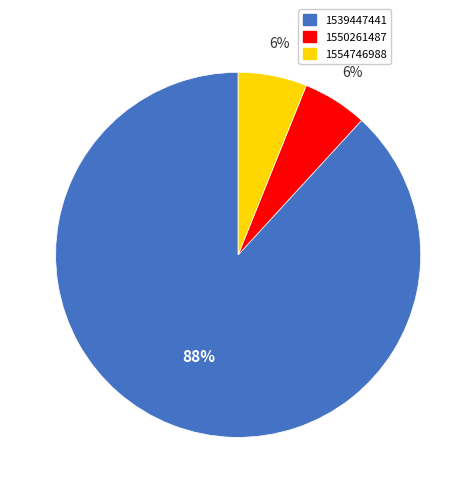

To the nearest percent, what is the average slice percentage?

33%